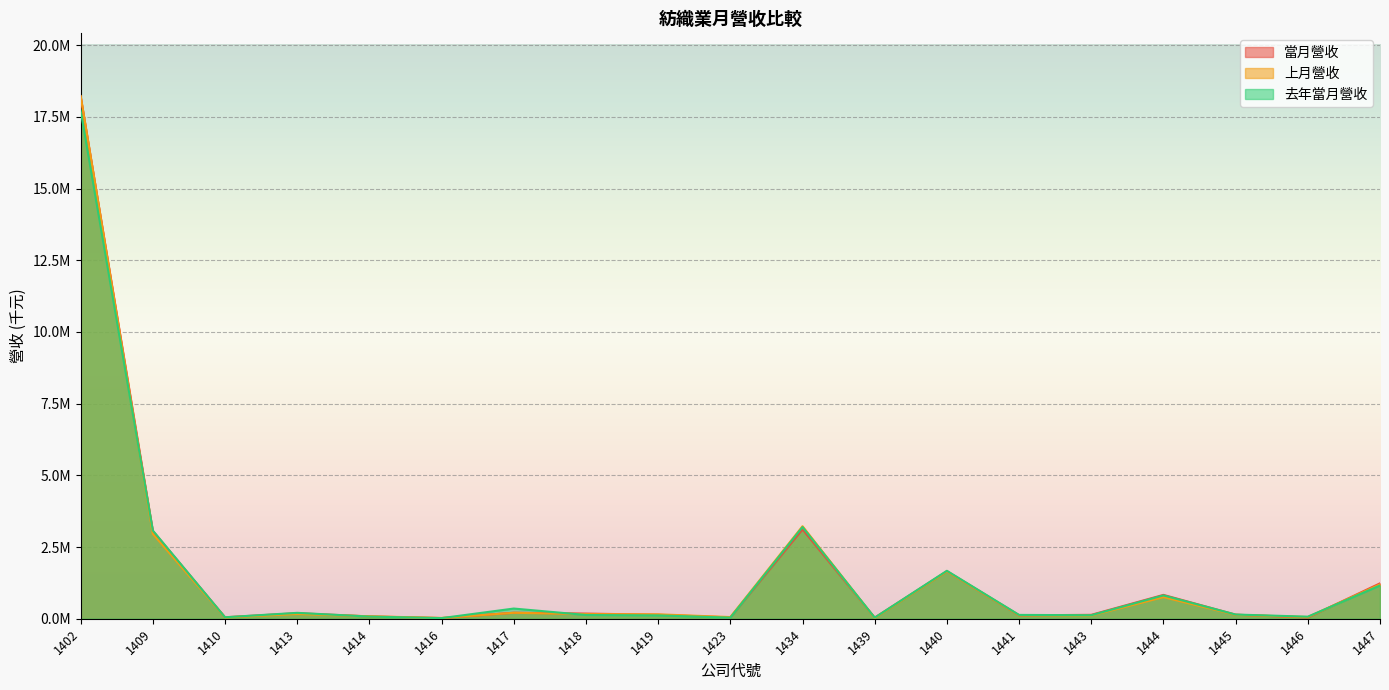

Where do 去年當月營收 and 當月營收 first cross each other?

1402 and 1409